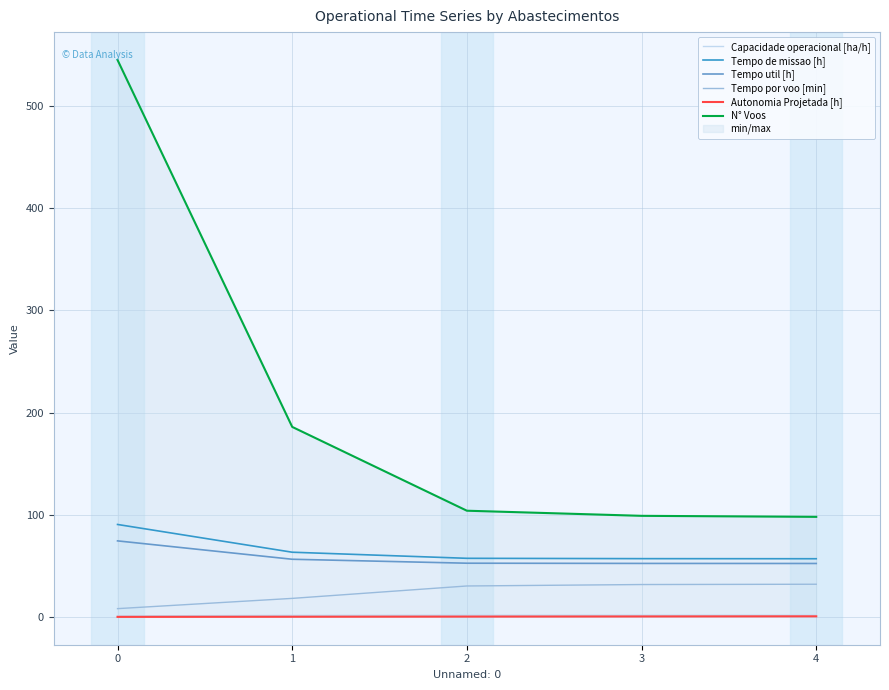

True or false: Autonomia Projetada [h] has more than 2 points higher than both neighbors.

False